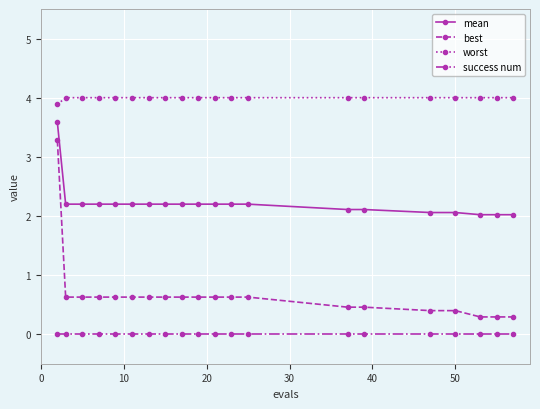

Which series has the widest spread of values?

best